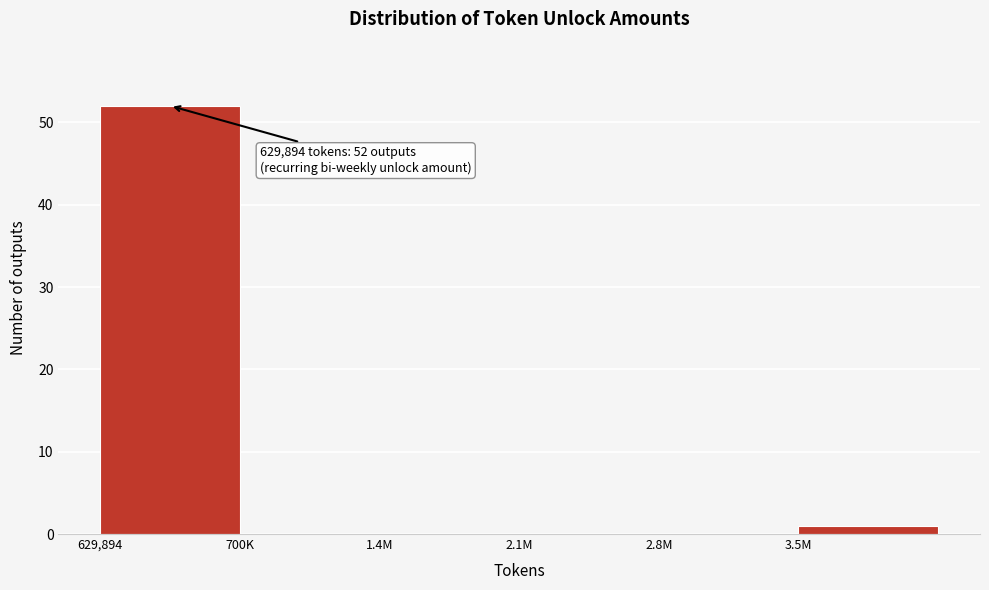

Reading right to left, extract all data points from this chart.

3.5M=1	2.8M=0	2.1M=0	1.4M=0	700K=0	629,894=52